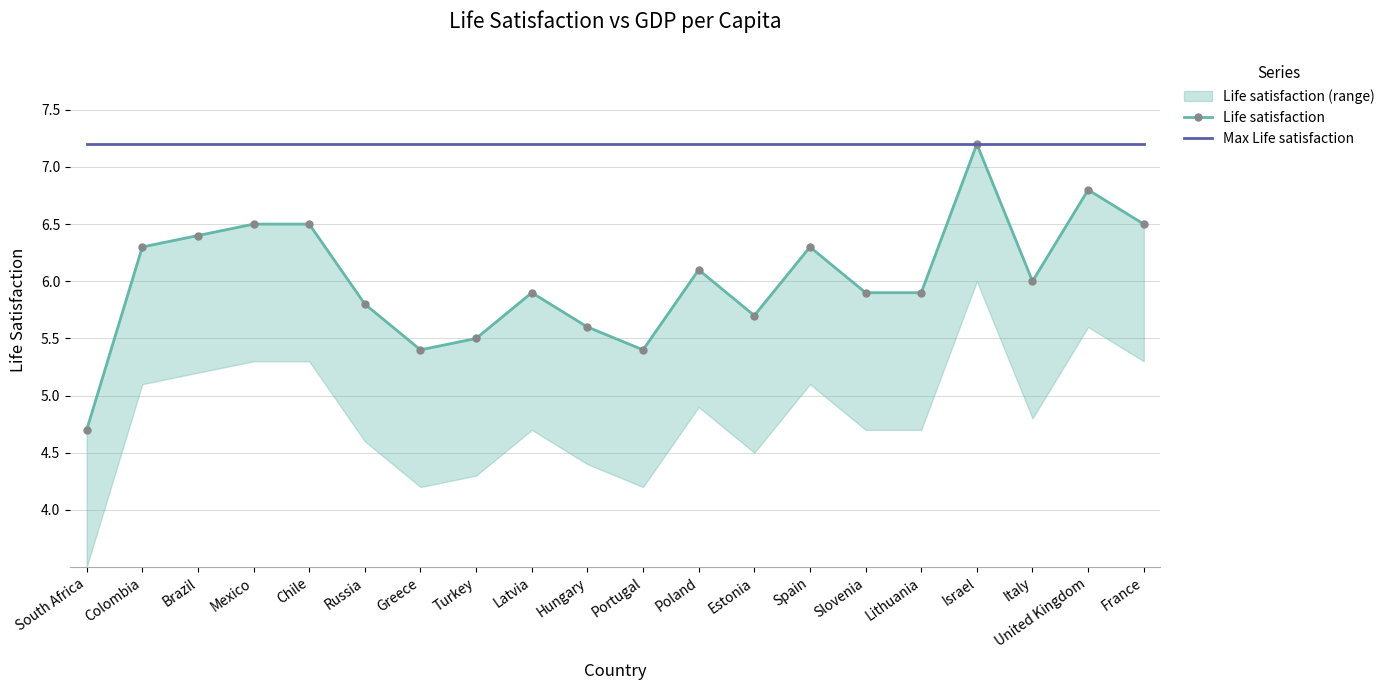

Which category has the highest value across all series?

Israel